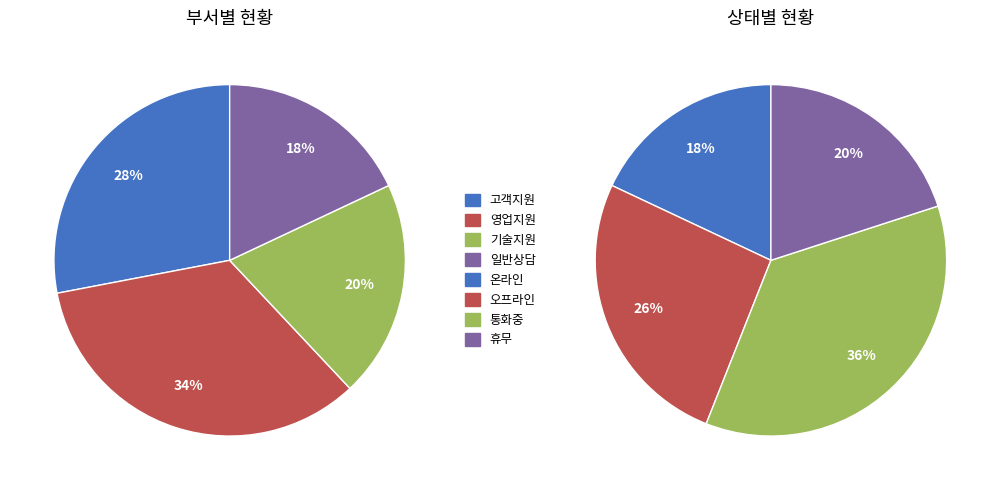

Is there any slice that represents more than half of the pie?

No